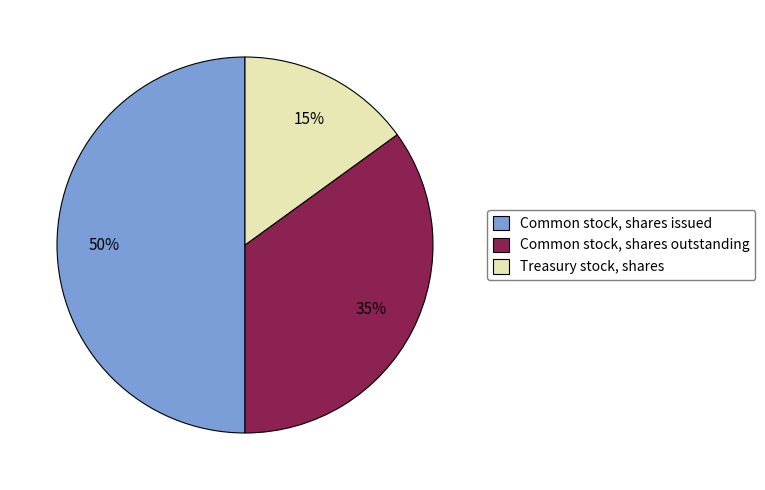

Approximately how many times larger is the value at Common stock, shares outstanding compared to Common stock, shares issued?

0.7